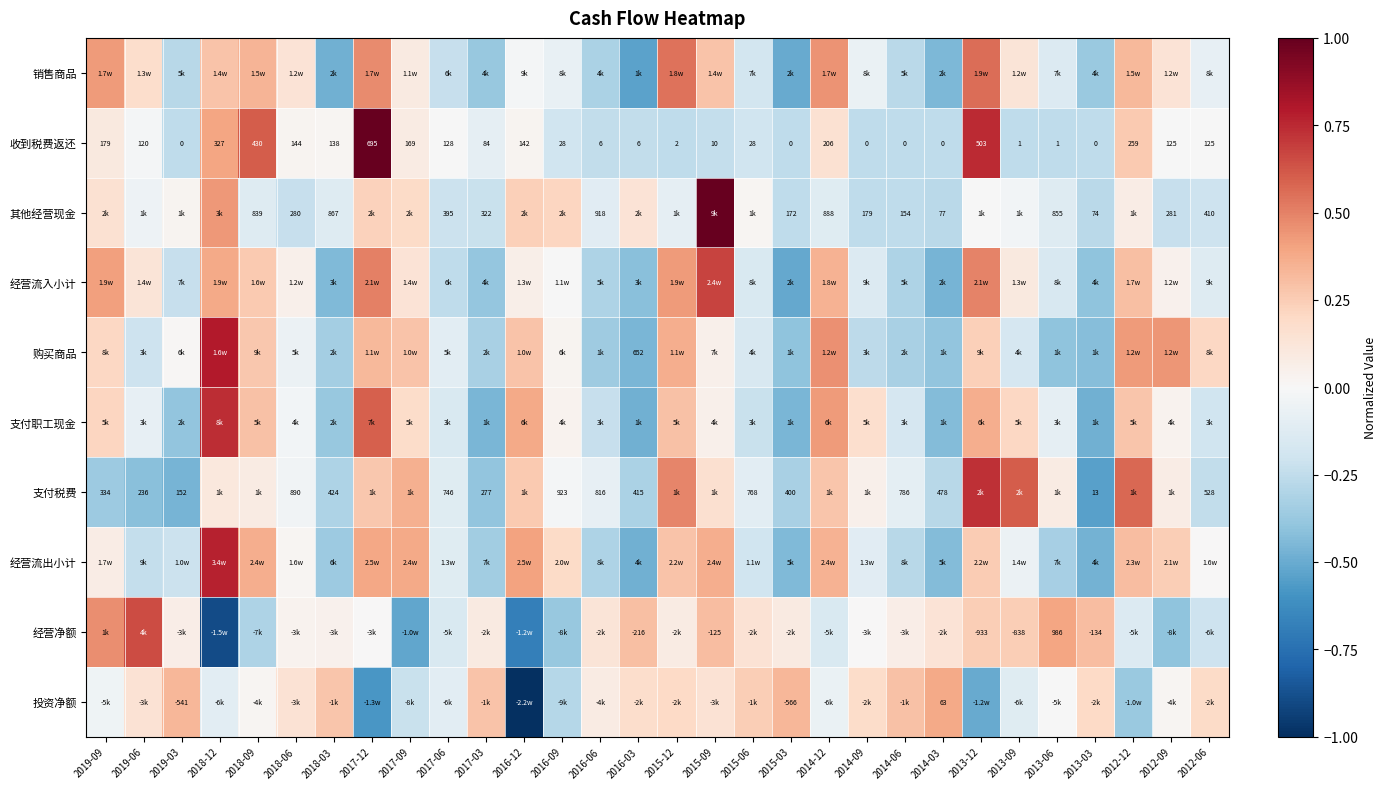

What is the minimum value for 经营净额?

-0.9